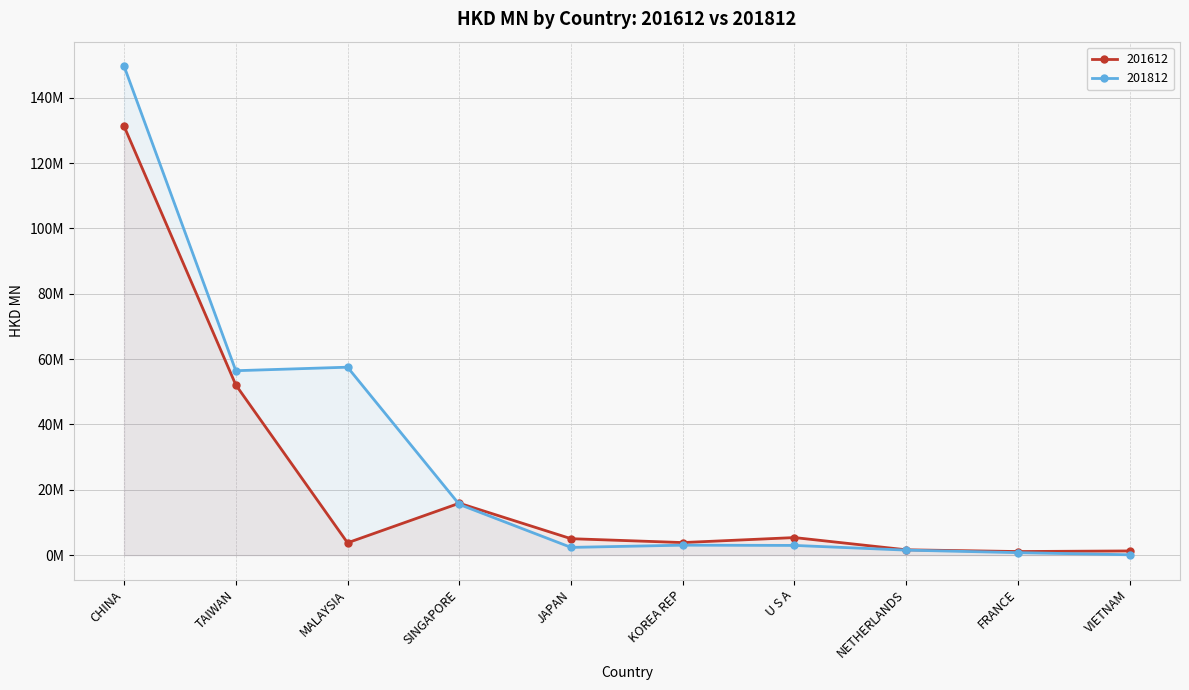

What is the label of the 10th point from the left?

VIETNAM